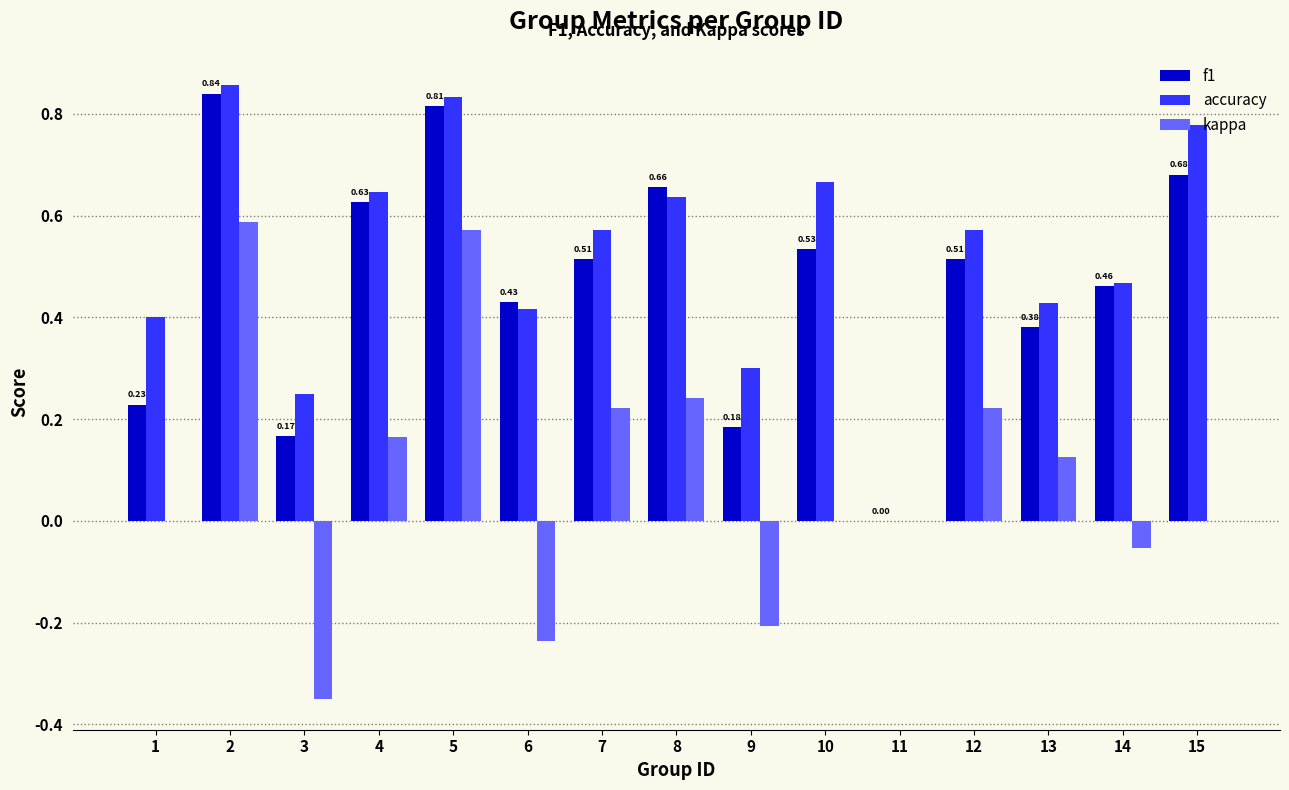

Which series has the largest range (max minus min)?

kappa